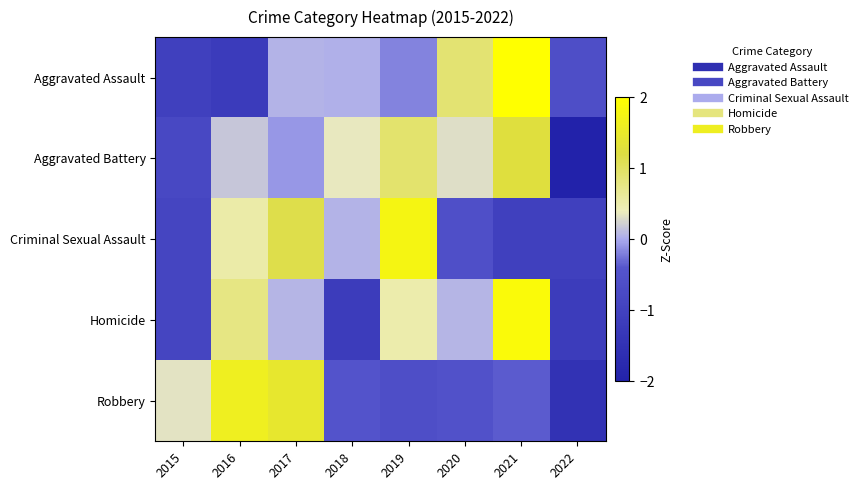

At which category does the chart reach its peak across all series?

2021